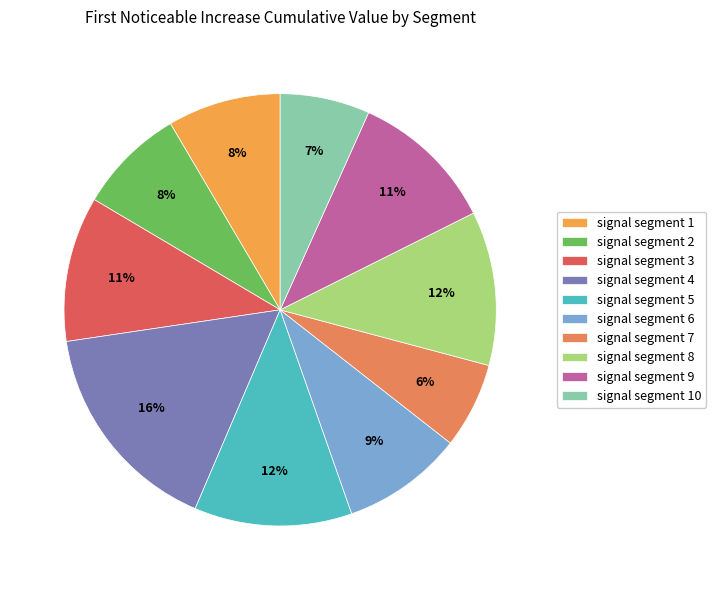

Count the number of slices in the pie.

10